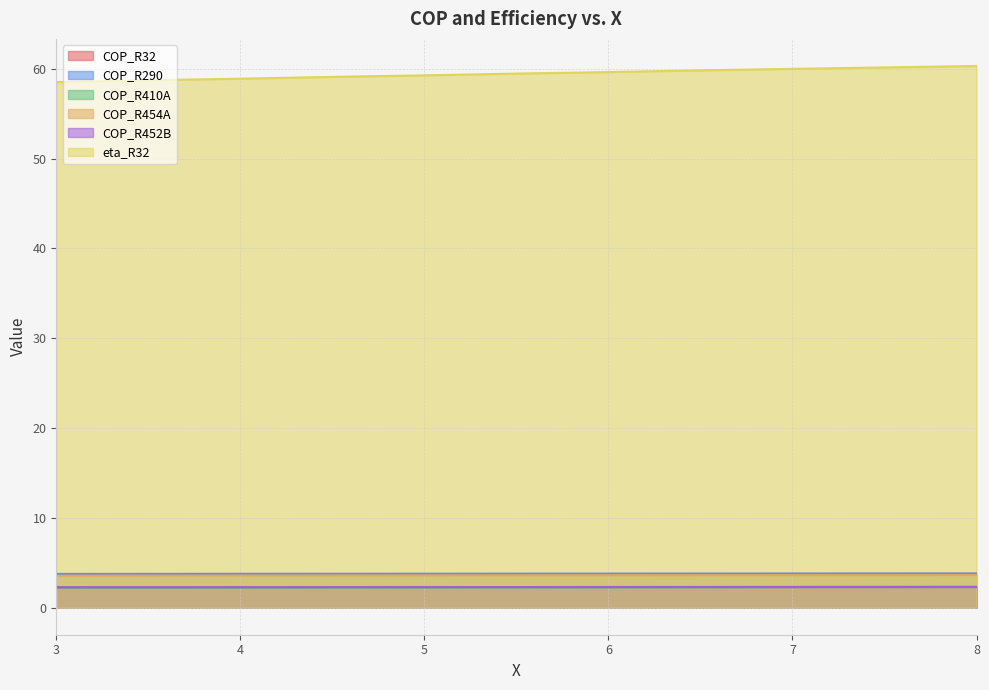

How many distinct data groups are displayed?

6